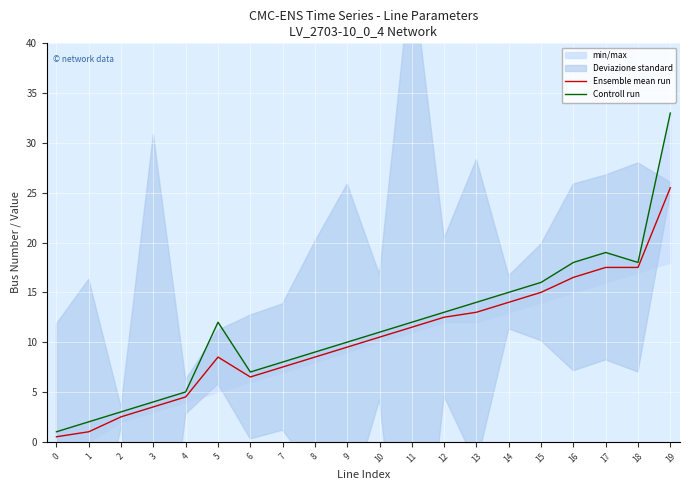

What is the total value across all series at 1?

3.0